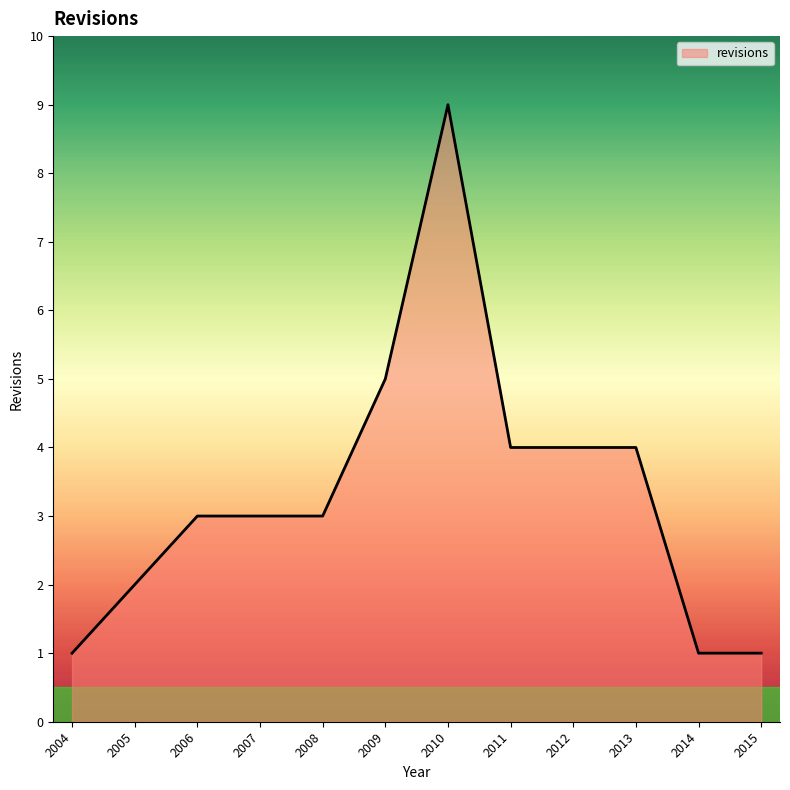

Which category has the highest value across all series?

2010